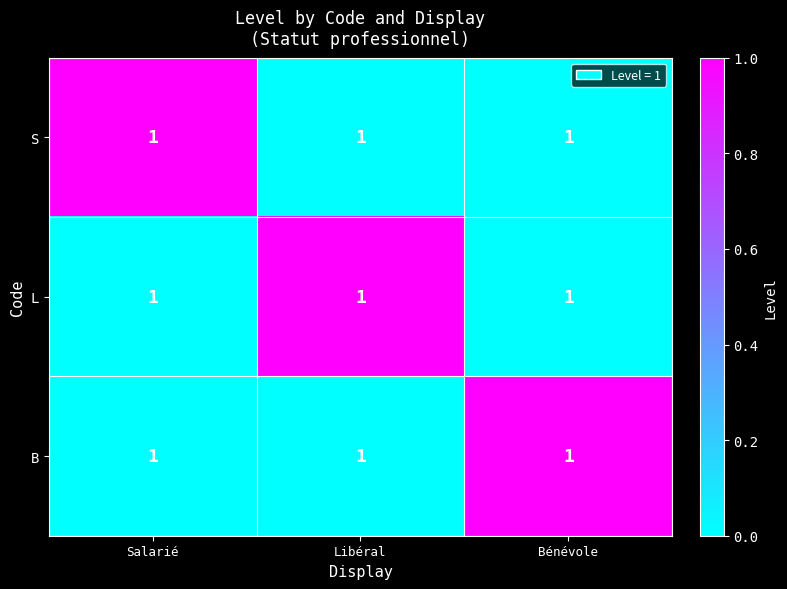

At Bénévole, list the series in order from smallest to largest.

S, L, B